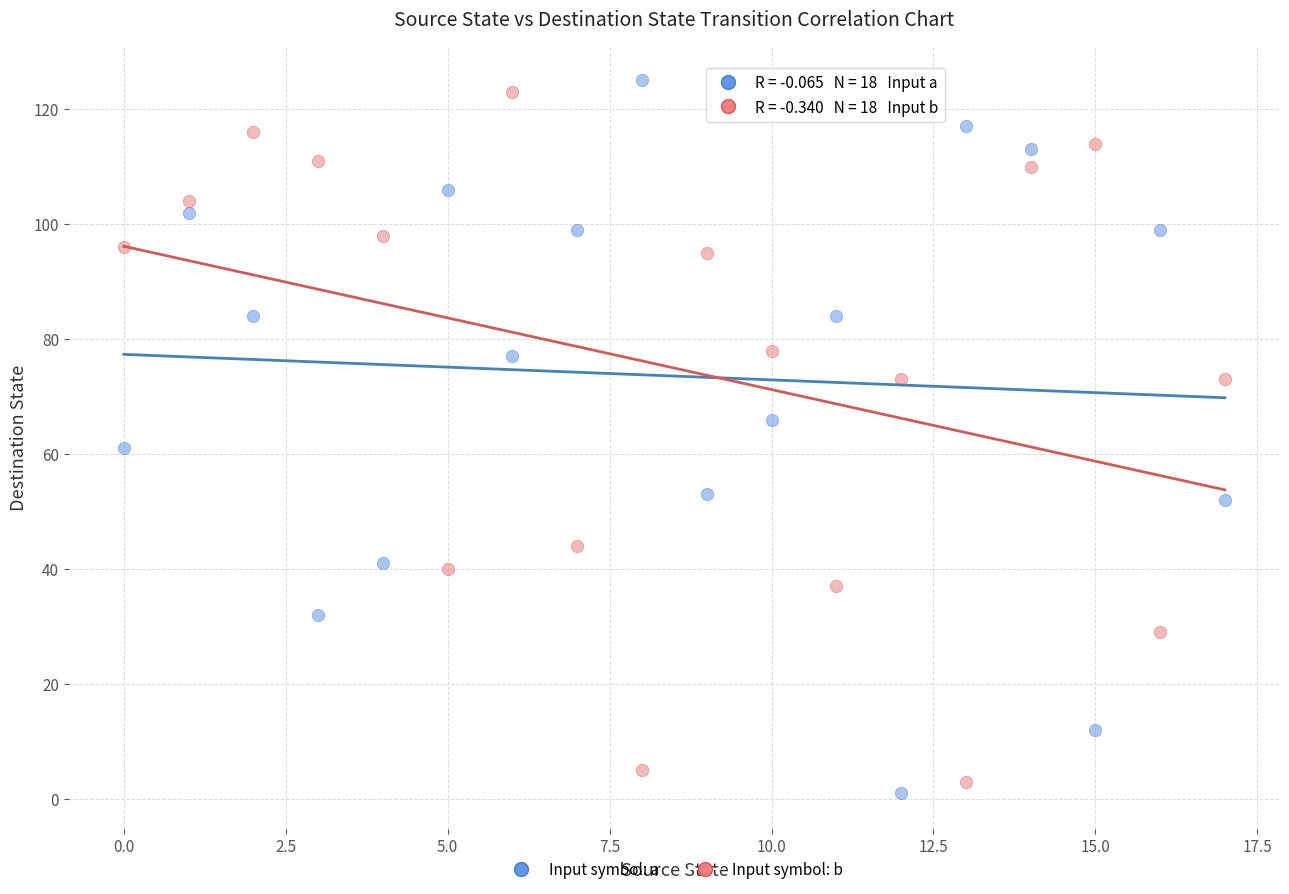

Which series has the largest Y range (max minus min)?

Input symbol: a